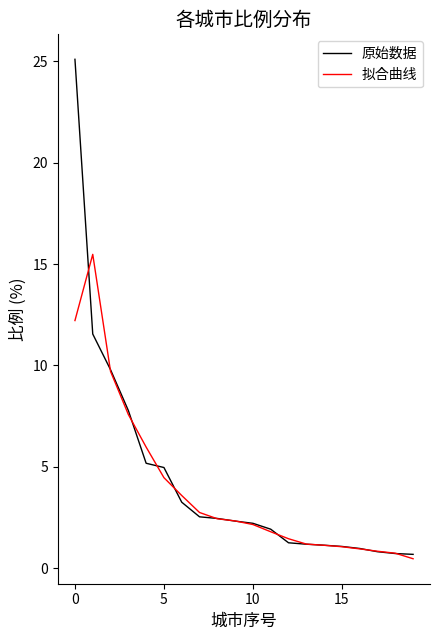

Is this an area chart (filled region under the line)?

No